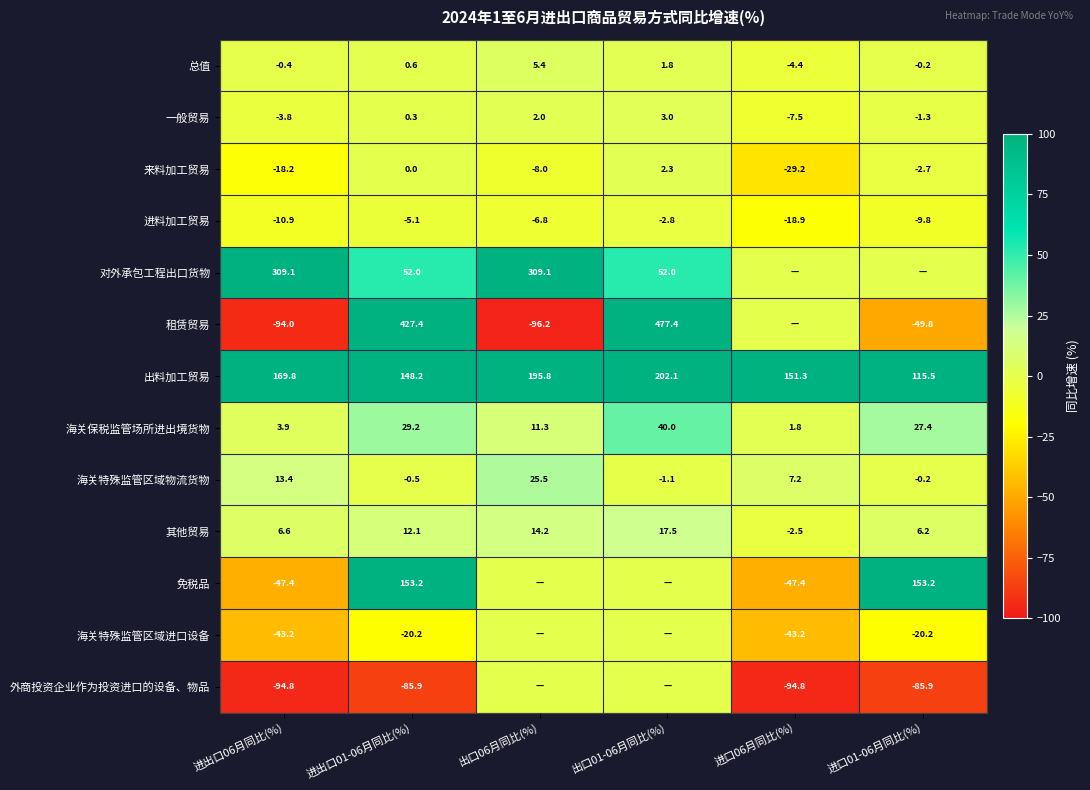

What is the difference between the maximum and second lowest values in the 进料加工贸易 series?

8.1